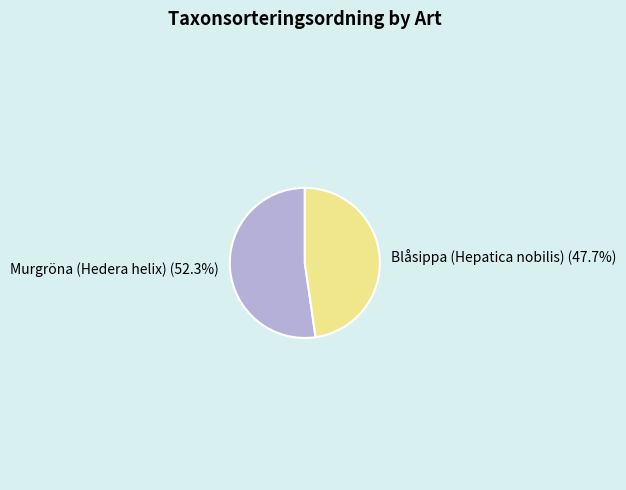

To the nearest percent, what is the average slice percentage?

50%